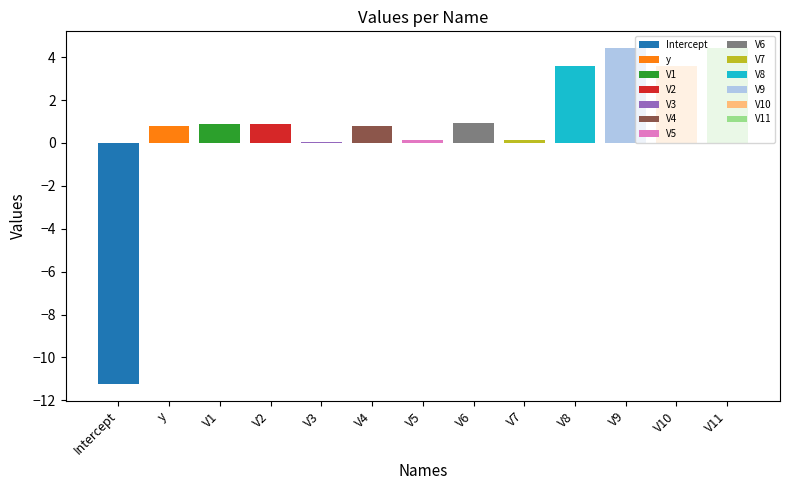

Is it true that the value at V2 is 1.5?

False